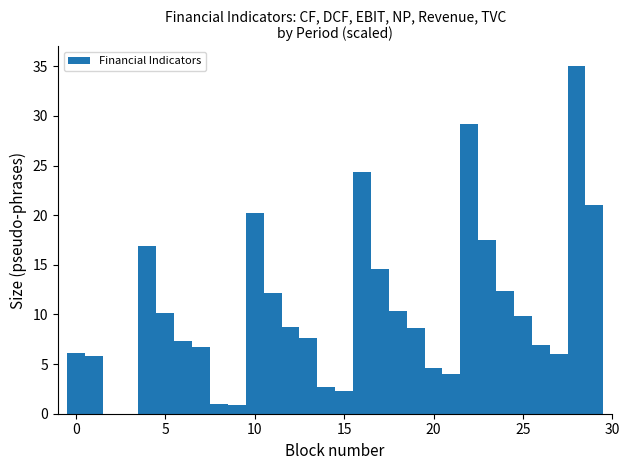

Around what value on the x-axis is the tallest bar? Give the approximate position of its centre, as read against the axis.

28.0